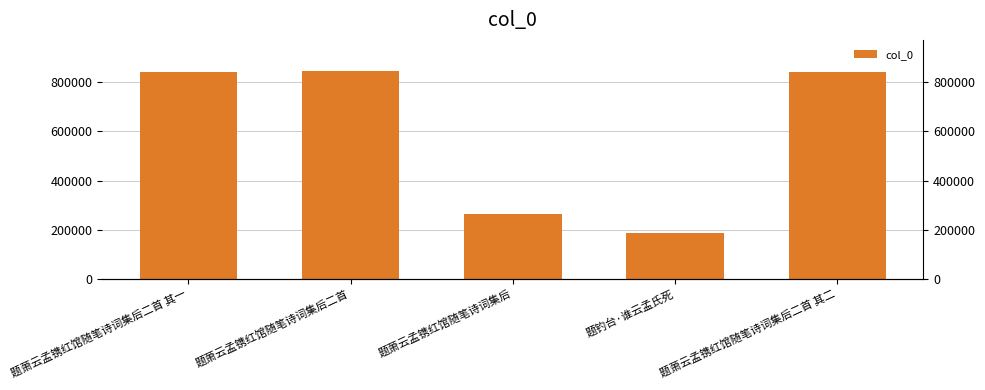

Rank the categories by value from lowest to highest.

题钓台·谁云孟氏死, 题萧云孟镌红馆随笔诗词集后, 题萧云孟镌红馆随笔诗词集后二首 其一, 题萧云孟镌红馆随笔诗词集后二首 其二, 题萧云孟镌红馆随笔诗词集后二首